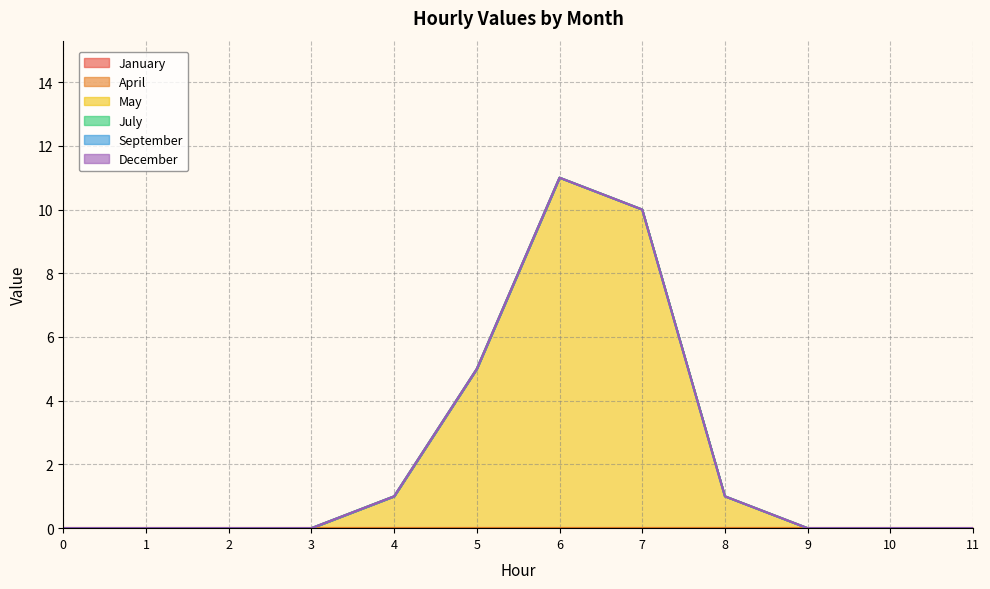

Reading left to right, list all the values displayed in this chart.

January: 0	0	0	0	0	0	0	0	0	0	0	0
April: 0	0	0	0	0	0	0	0	0	0	0	0
May: 0	0	0	0	1	5	11	10	1	0	0	0
July: 0	0	0	0	0	0	0	0	0	0	0	0
September: 0	0	0	0	0	0	0	0	0	0	0	0
December: 0	0	0	0	0	0	0	0	0	0	0	0